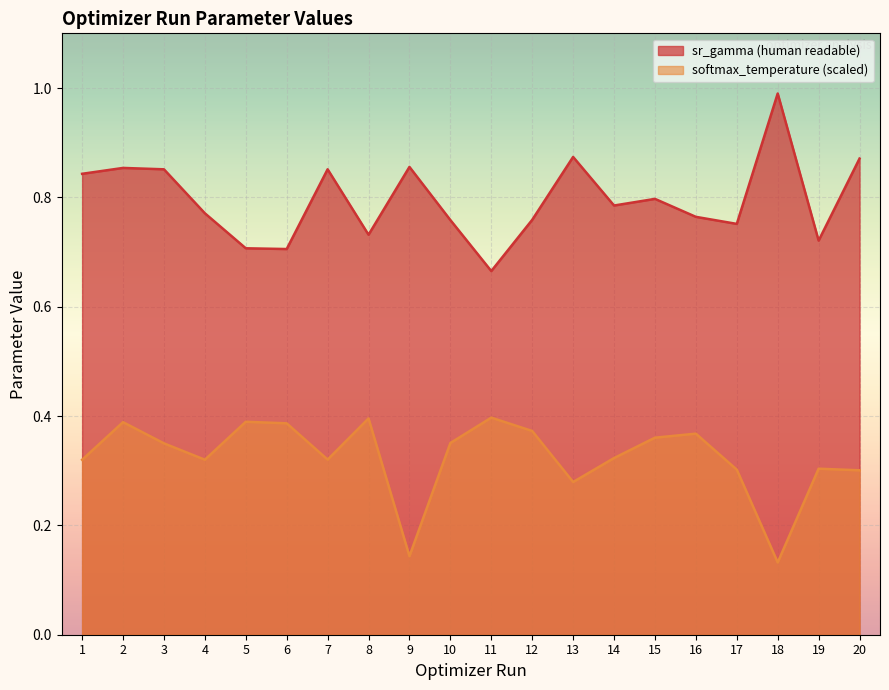

Reading right to left, transcribe all the data shown in this chart.

sr_gamma (human readable): 20=0.9	19=0.7	18=1.0	17=0.8	16=0.8	15=0.8	14=0.8	13=0.9	12=0.8	11=0.7	10=0.8	9=0.9	8=0.7	7=0.9	6=0.7	5=0.7	4=0.8	3=0.9	2=0.9	1=0.8
softmax_temperature (scaled): 20=0.3	19=0.3	18=0.1	17=0.3	16=0.4	15=0.4	14=0.3	13=0.3	12=0.4	11=0.4	10=0.4	9=0.1	8=0.4	7=0.3	6=0.4	5=0.4	4=0.3	3=0.4	2=0.4	1=0.3